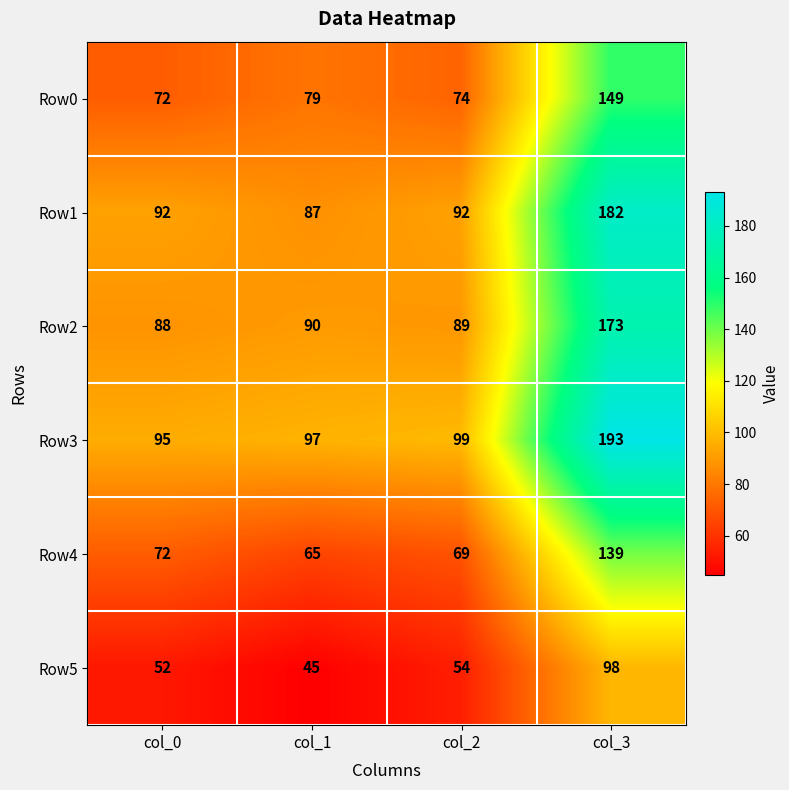

What is the difference between the maximum and minimum values in the Row4 series?

74